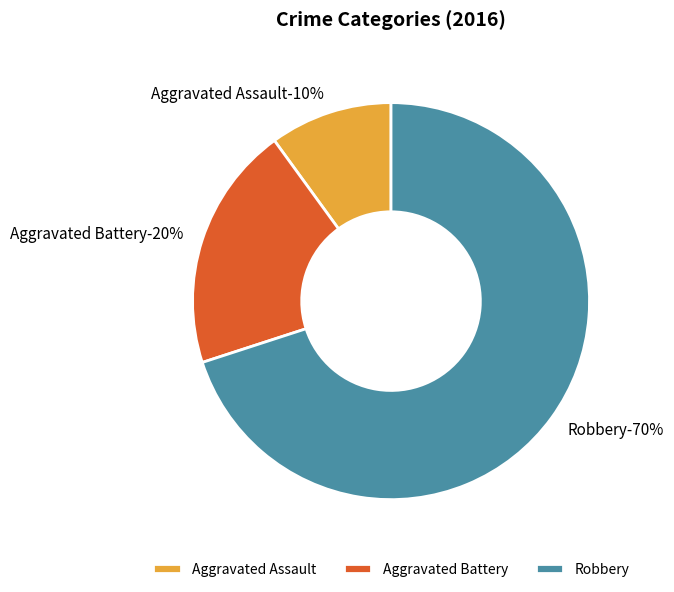

Which category accounts for the majority?

Robbery